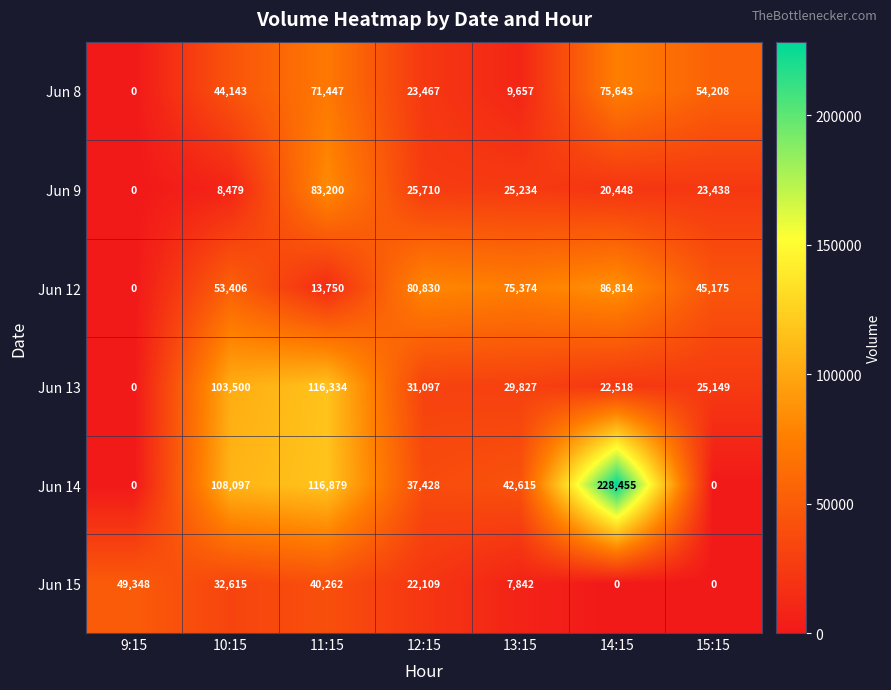

What is the average value of the Jun 8 series?

39795